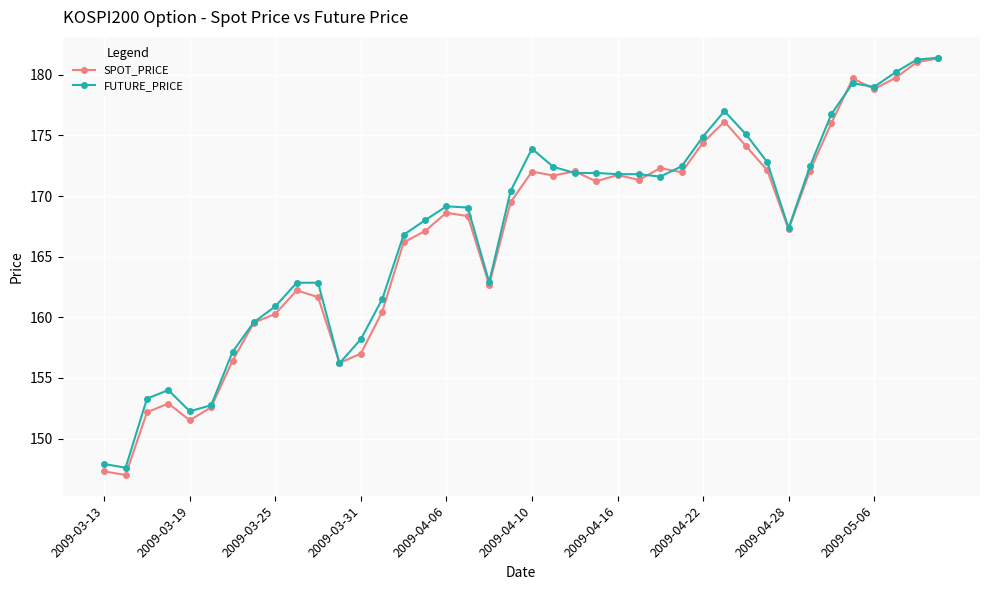

True or false: SPOT_PRICE and FUTURE_PRICE intersect in this chart.

True